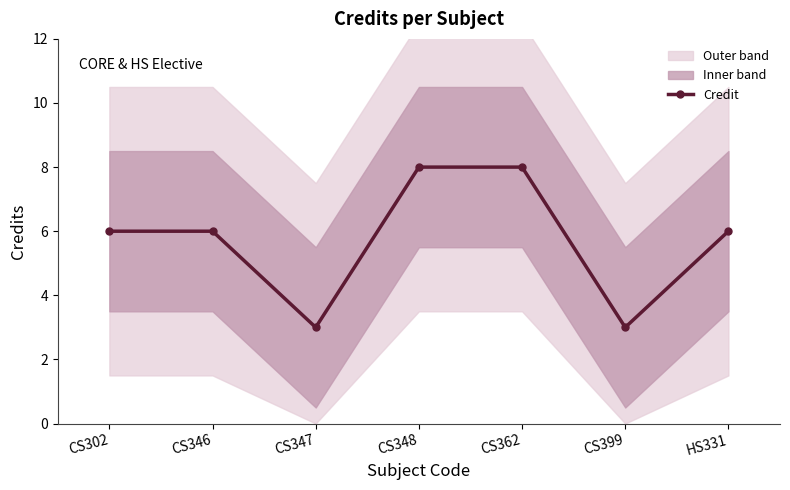

At which category does the data reach its first local valley?

CS347